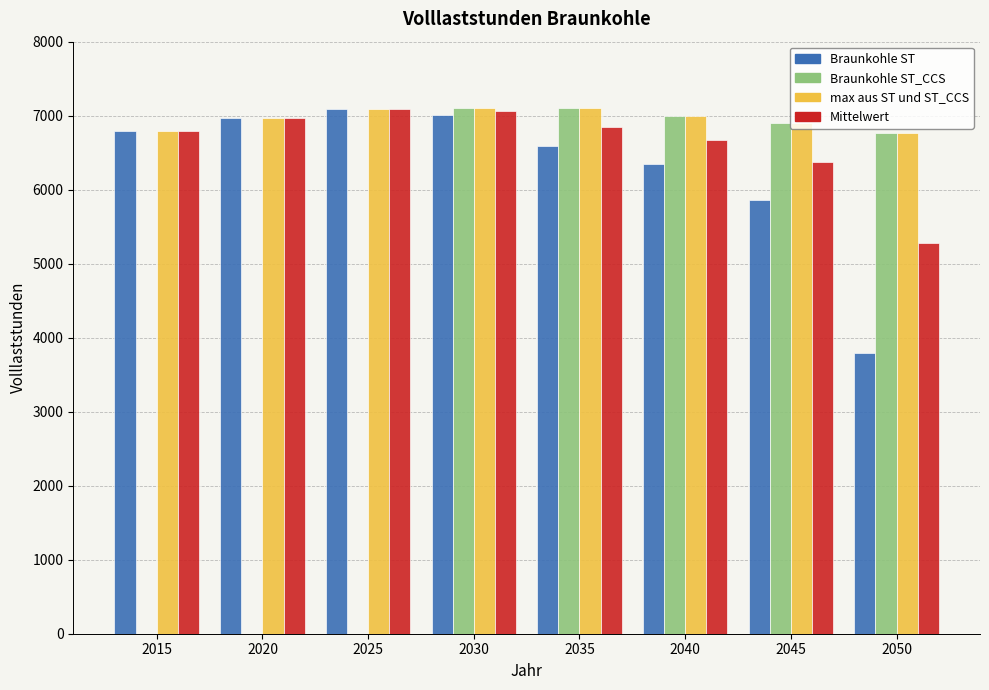

What is the maximum value for Braunkohle ST_CCS?

7106.0